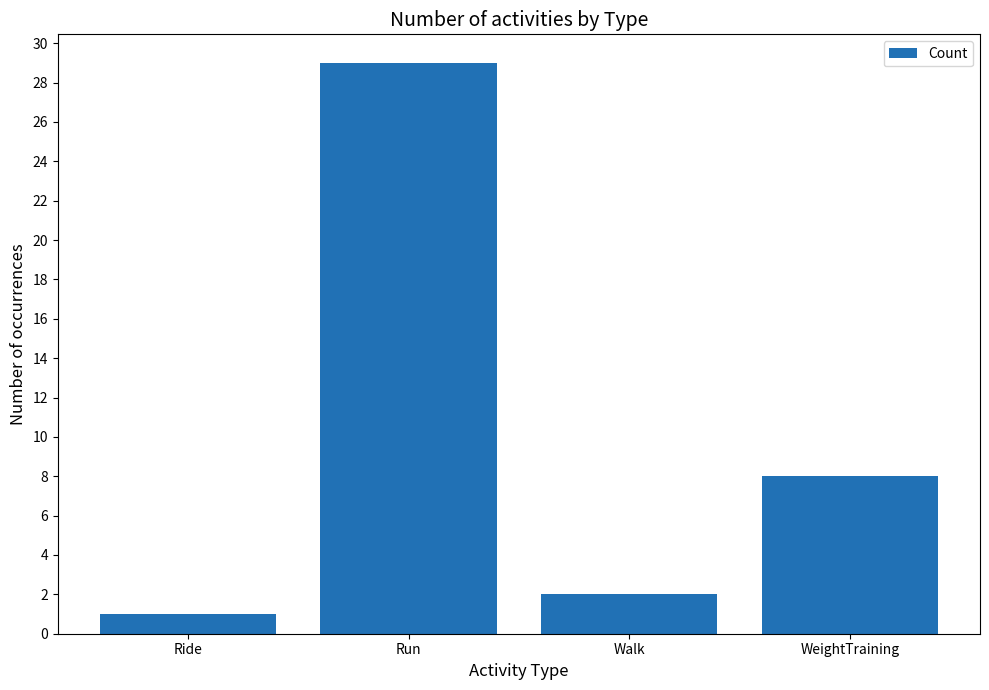

List the labels in order of value, largest first.

Run, WeightTraining, Walk, Ride